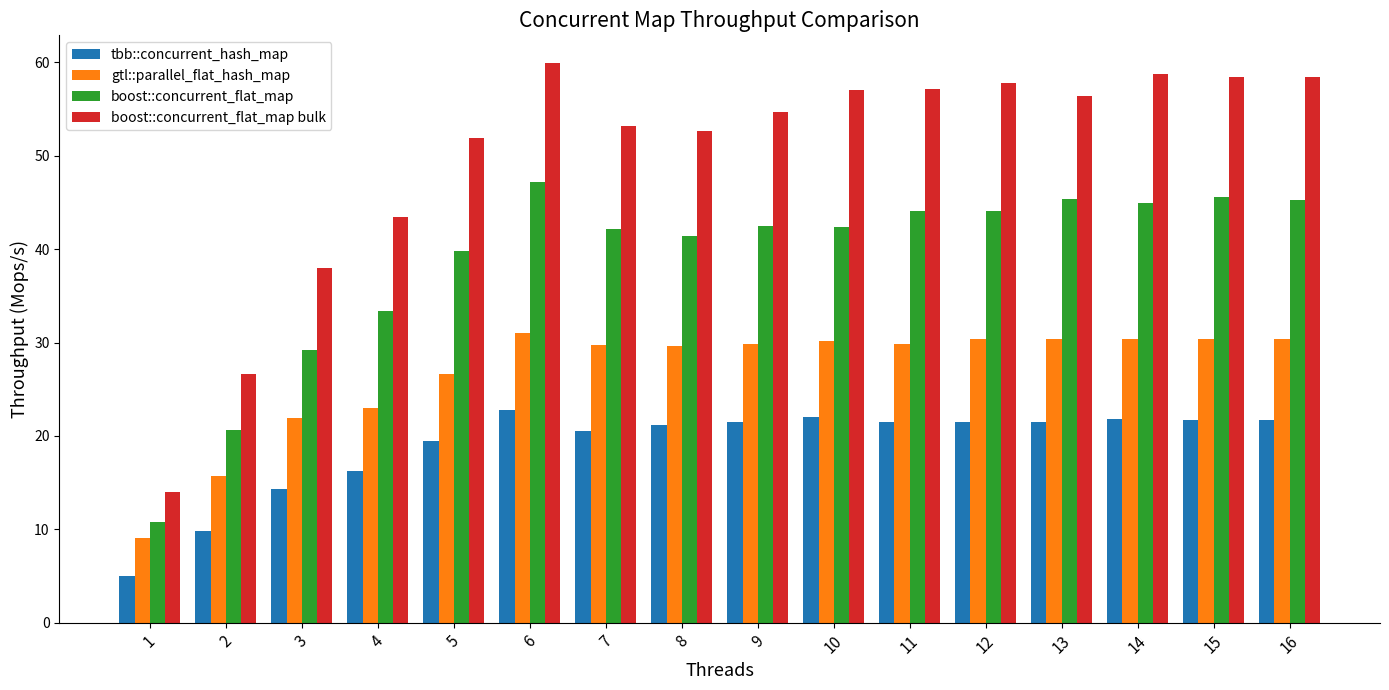

At which category is the sum across all series the highest?

6